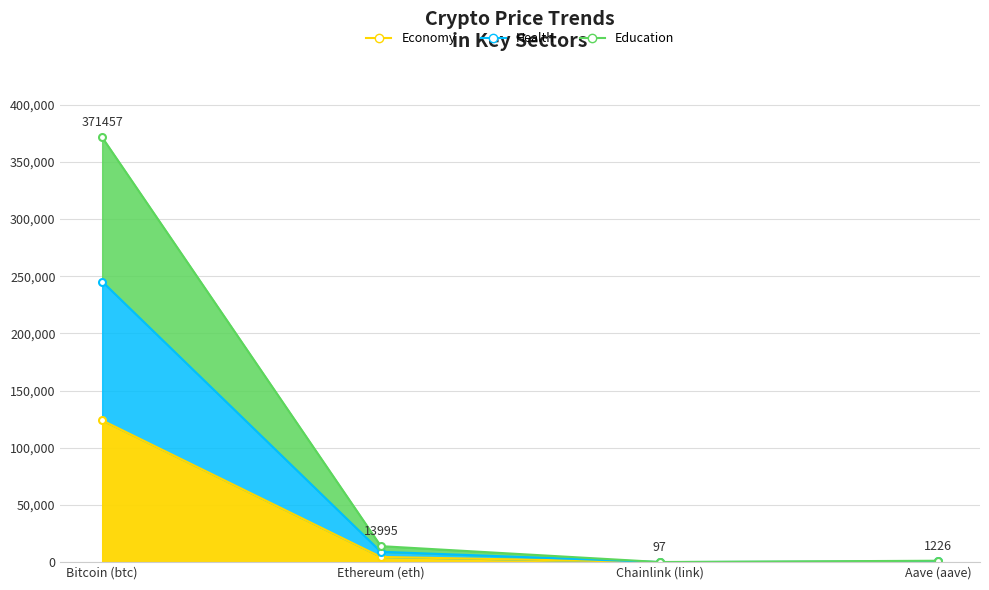

List the series in order of their overall mean, lowest first.

Economy, Health, Education